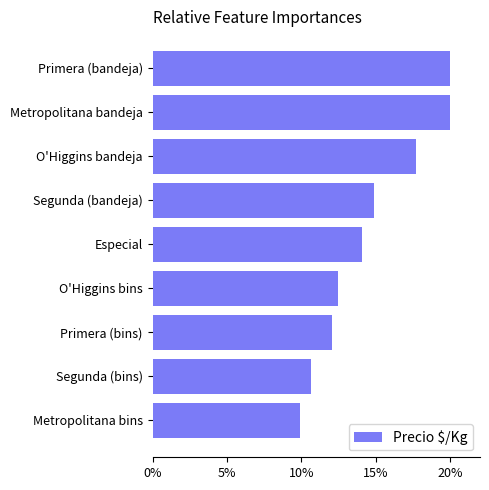

What is the approximate value at Primera (bandeja)?

20.0